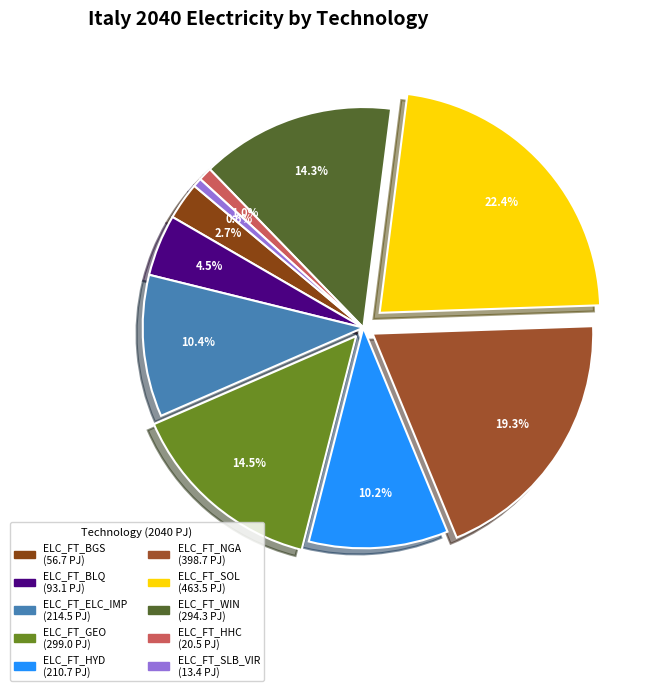

To the nearest percent, what is the difference between the ELC_FT_ELC_IMP and ELC_FT_GEO slice percentages?

4%